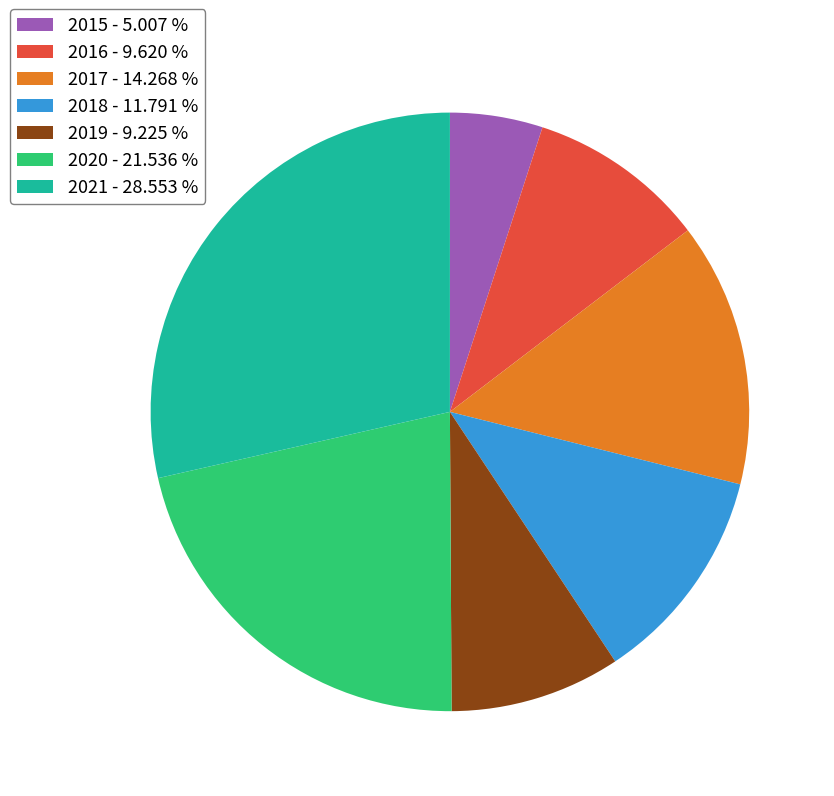

How many slices are in this pie chart?

7